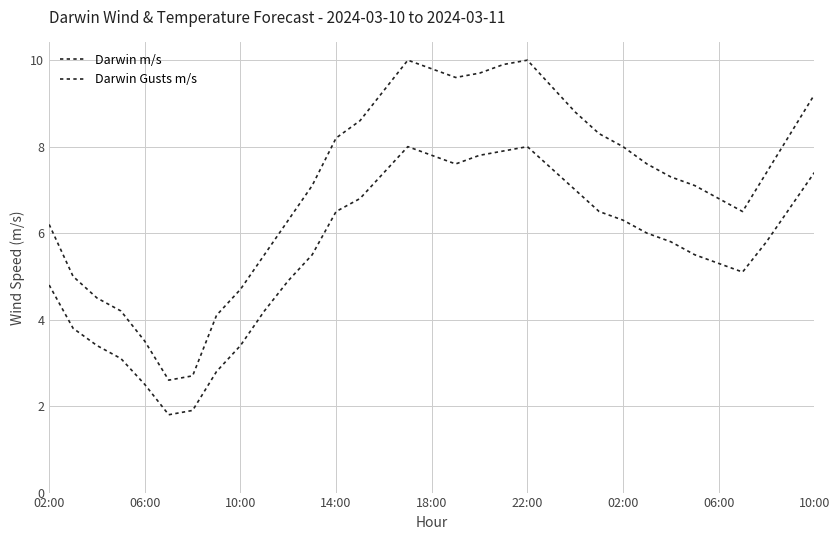

How many lines are shown in the chart?

2